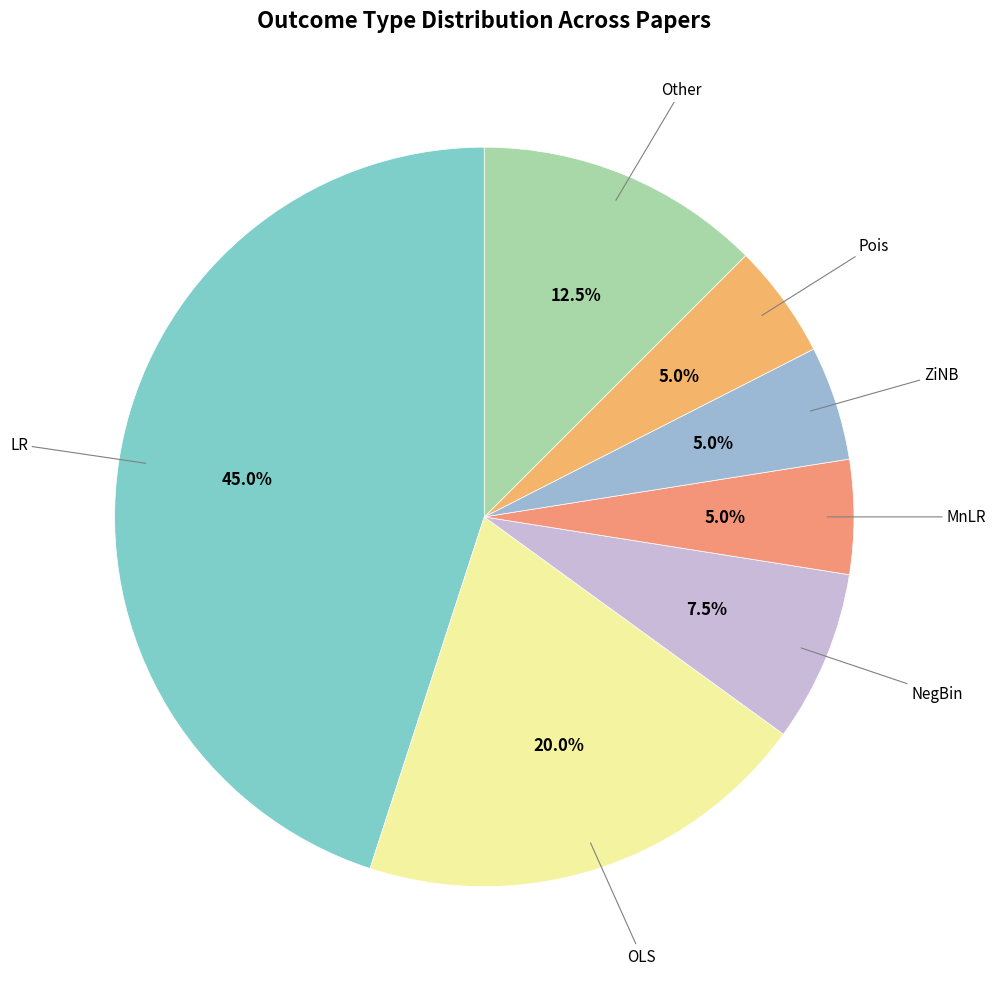

To the nearest percent, what is the difference between the largest and smallest slice percentages?

40%